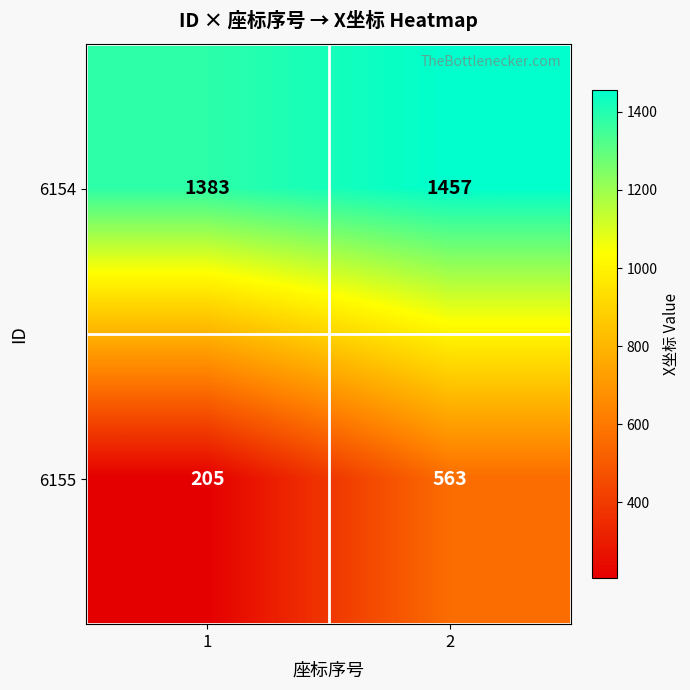

Is it true that 6154 equals 2338 at 2?

False